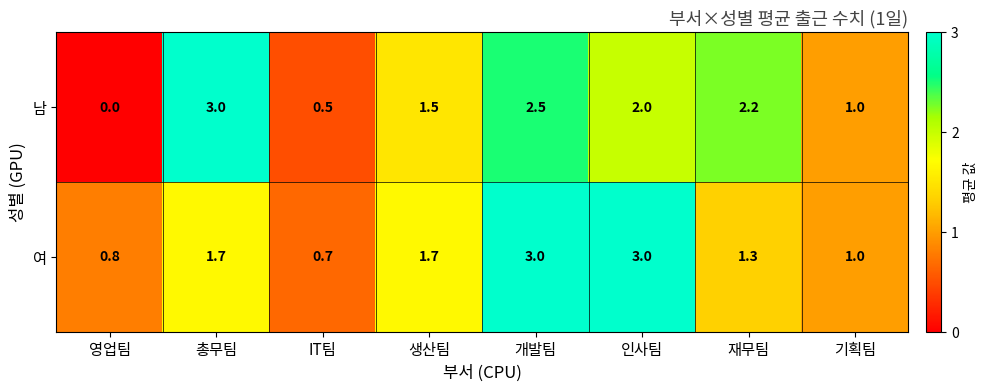

What is the average value of the 남 series?

1.6